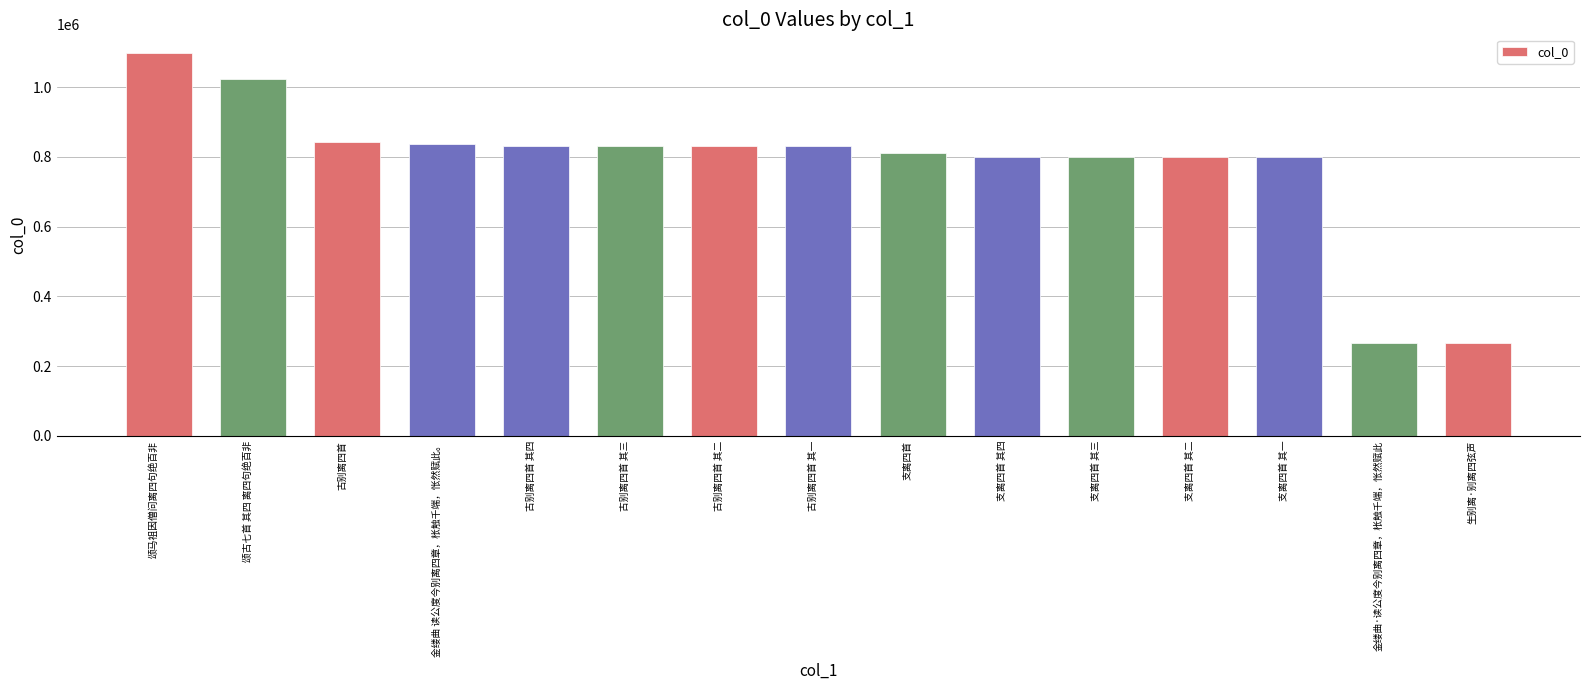

What is the label of the 15th bar from the left?

生别离·别离四弦声